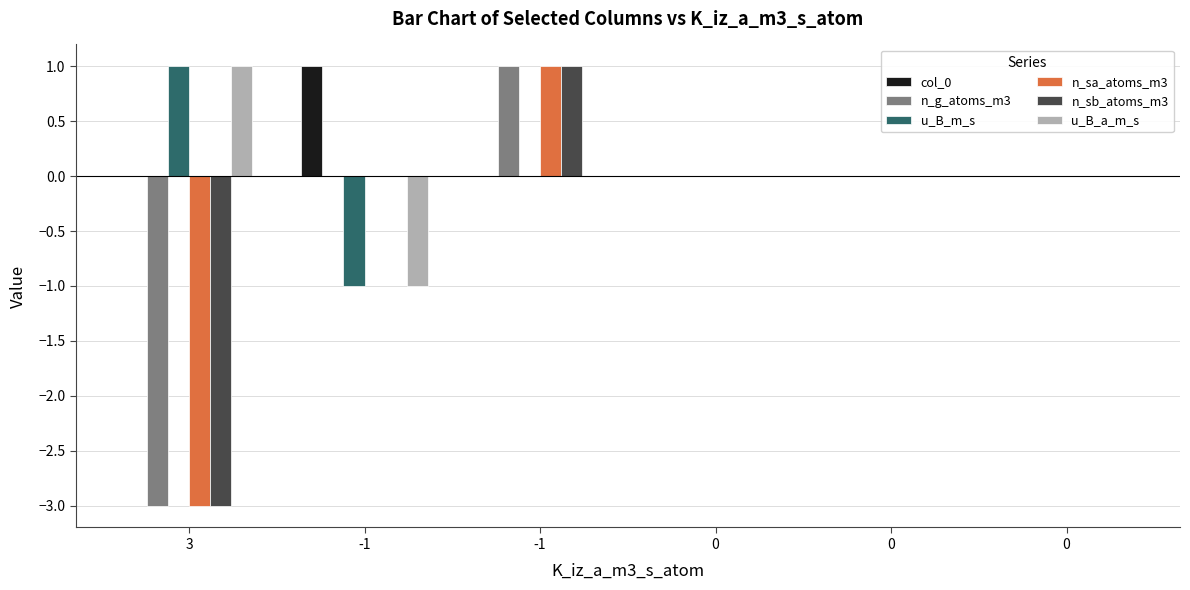

What is the value of the u_B_a_m_s bar at the 1st from the left?

1